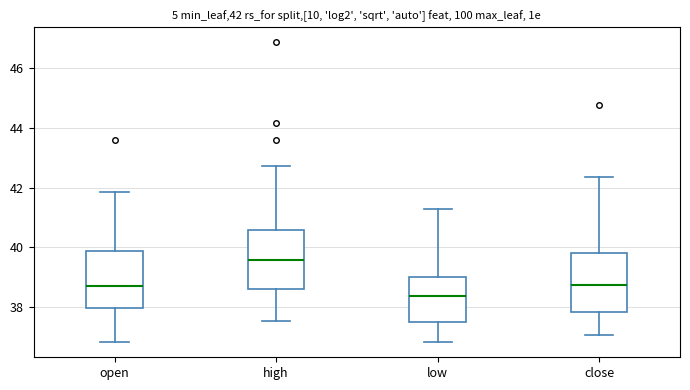

Which box has the highest median line?

high